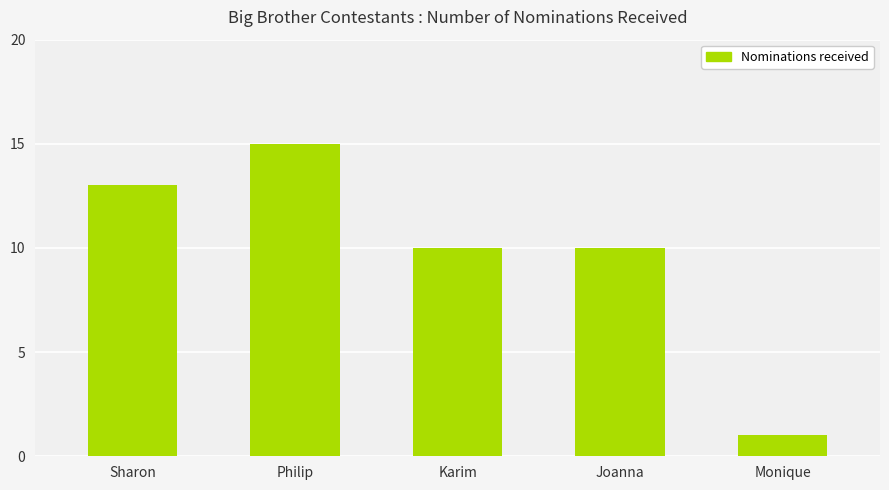

Which has a higher value, Philip or Sharon?

Philip